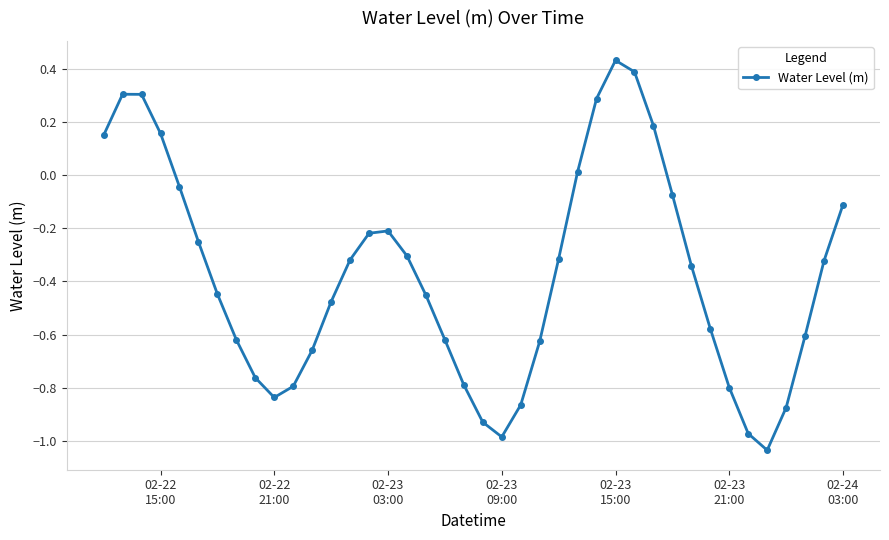

What is the difference between the maximum and minimum values?

1.5